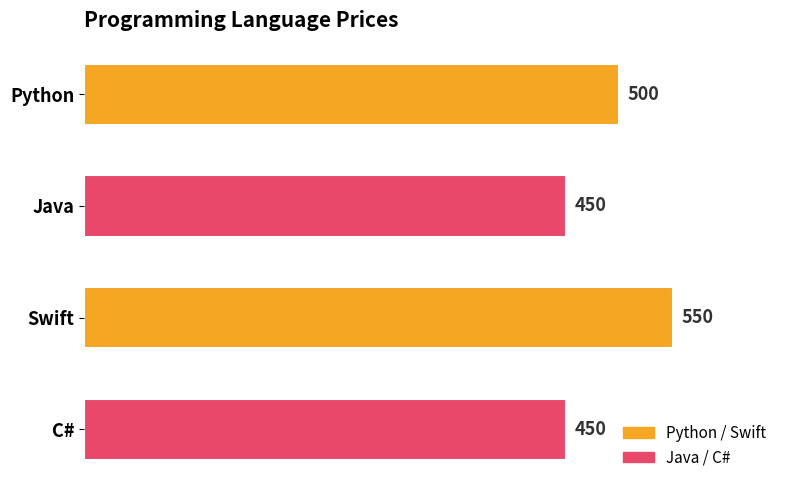

Does the chart contain stacked bars?

No